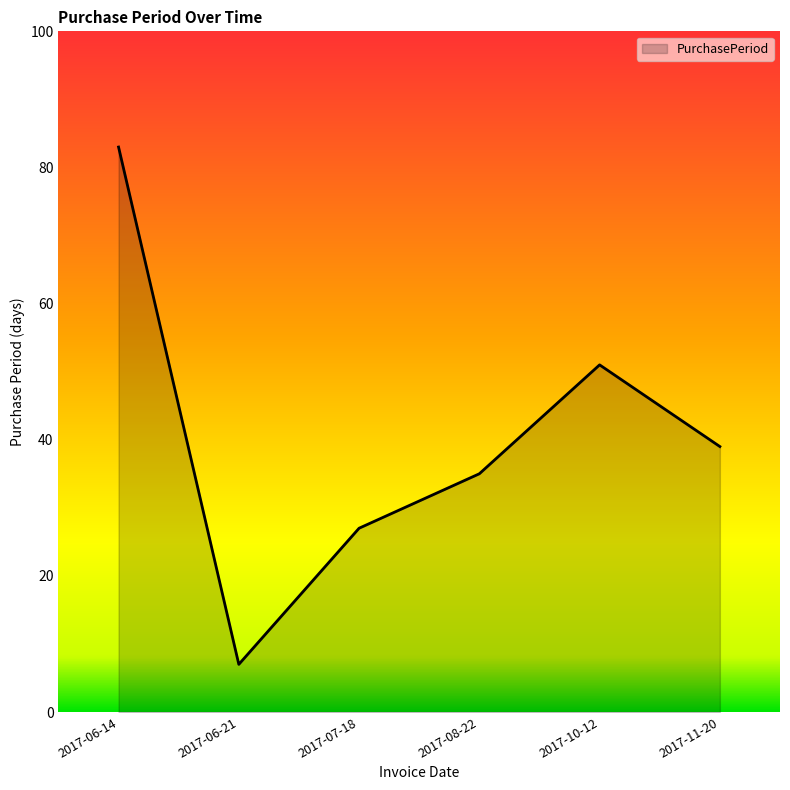

What is the average value?

40